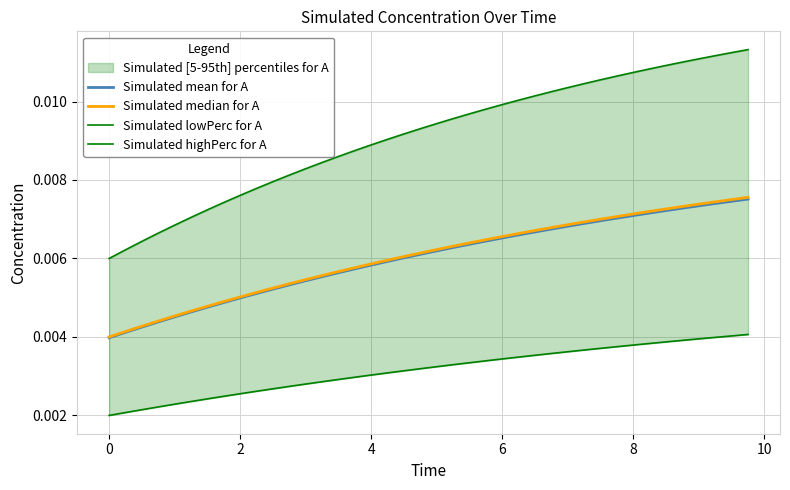

What is the sum of all Simulated mean for A values?

0.2